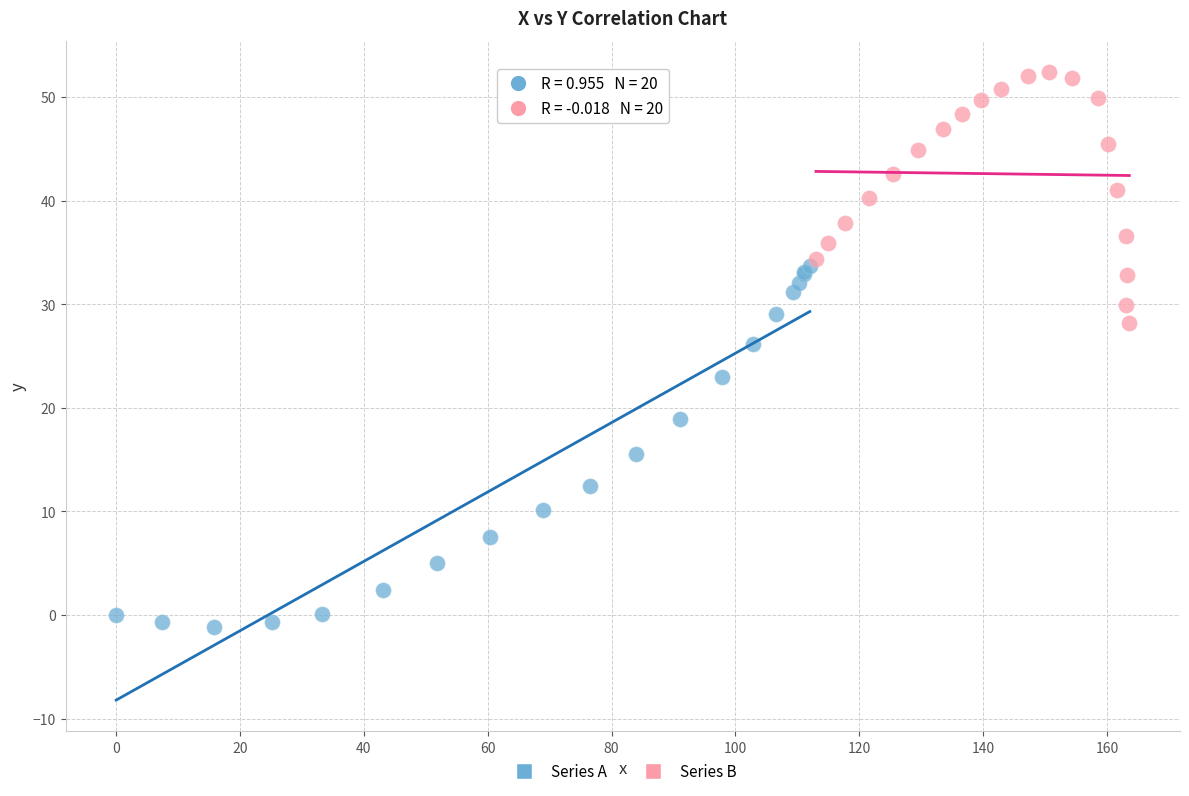

Which series reaches the minimum Y coordinate?

Series A